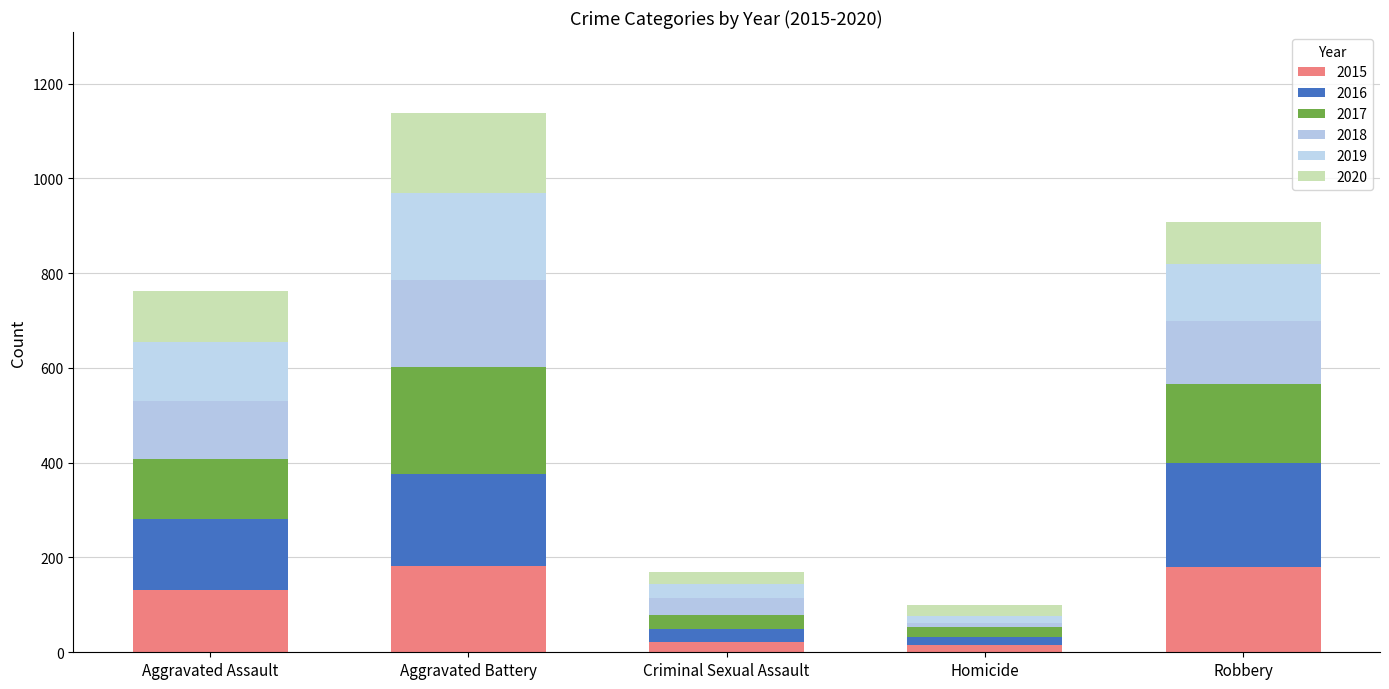

Does the chart contain stacked bars?

Yes